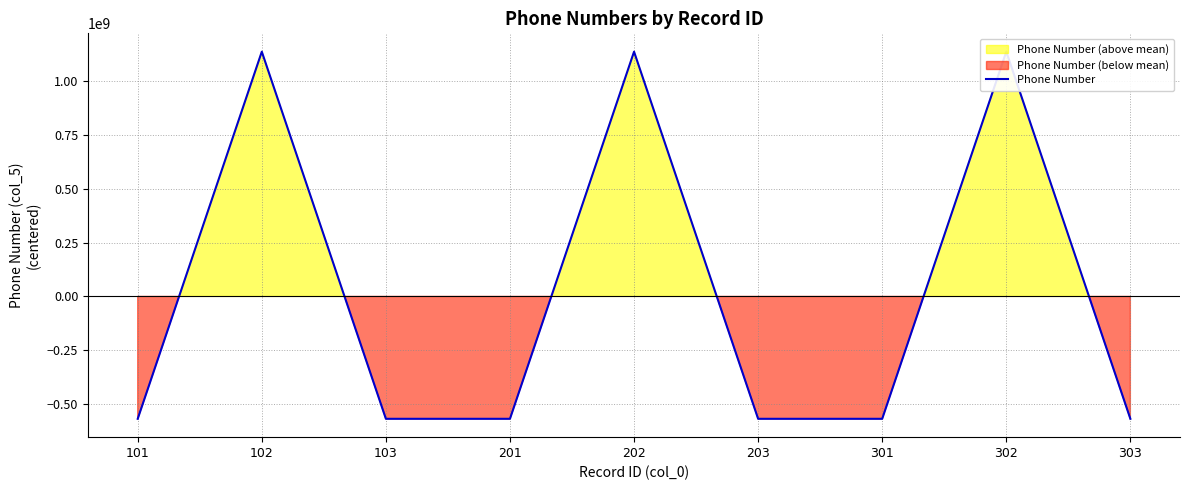

Where is the data nearest to the value 284151259?

101